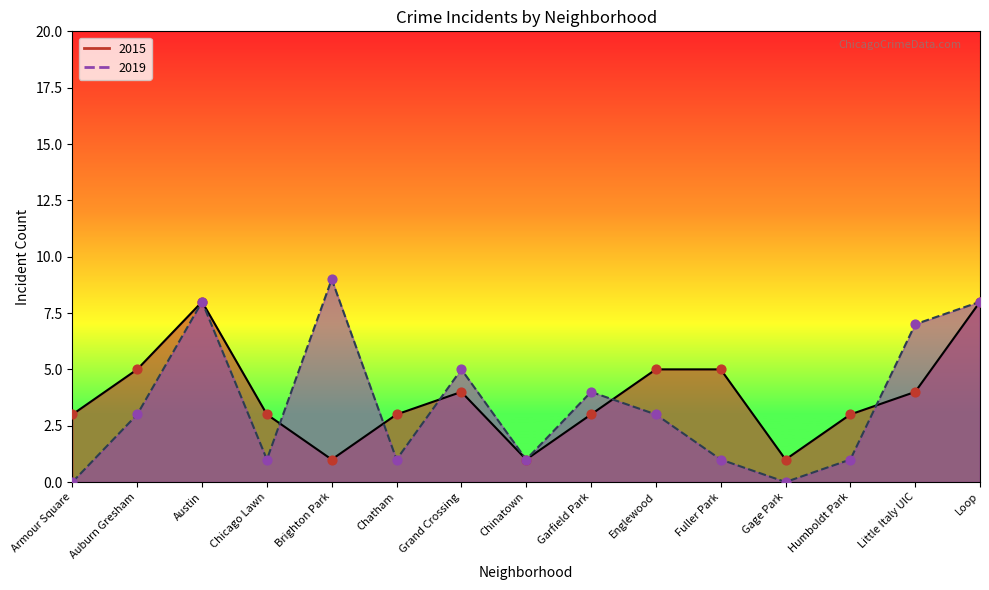

At which category is the sum across all series the highest?

Austin